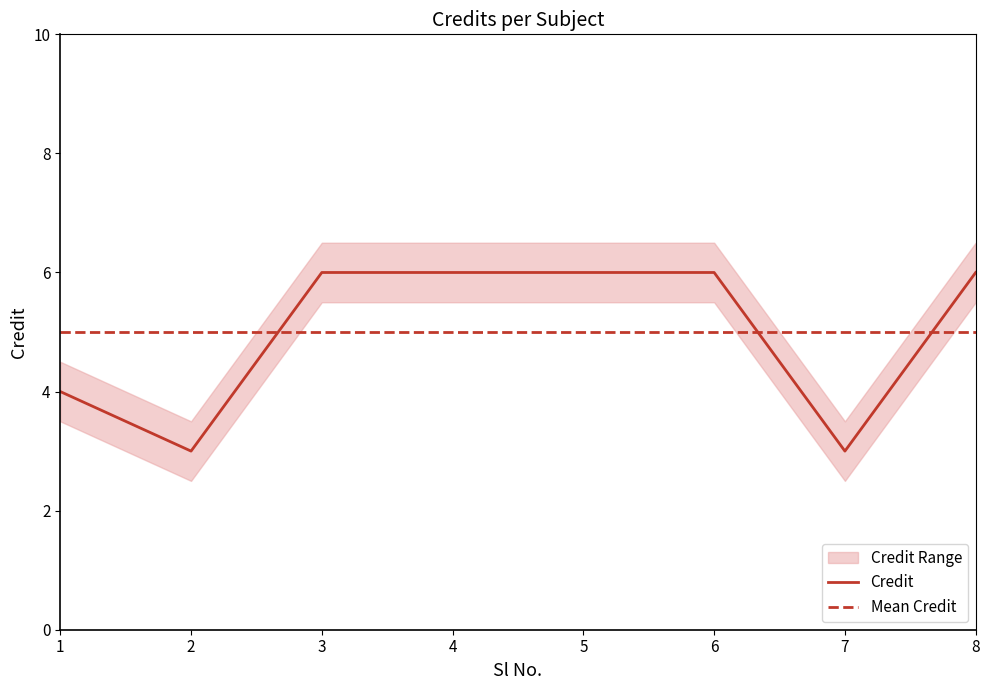

What is the value of the Mean Credit point at the 3rd from the left?

5